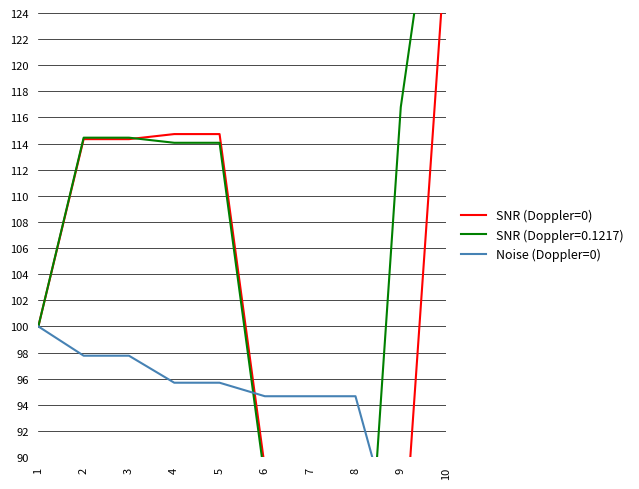

The Noise (Doppler=0) series shows 82.4 at 10. True or false?

True